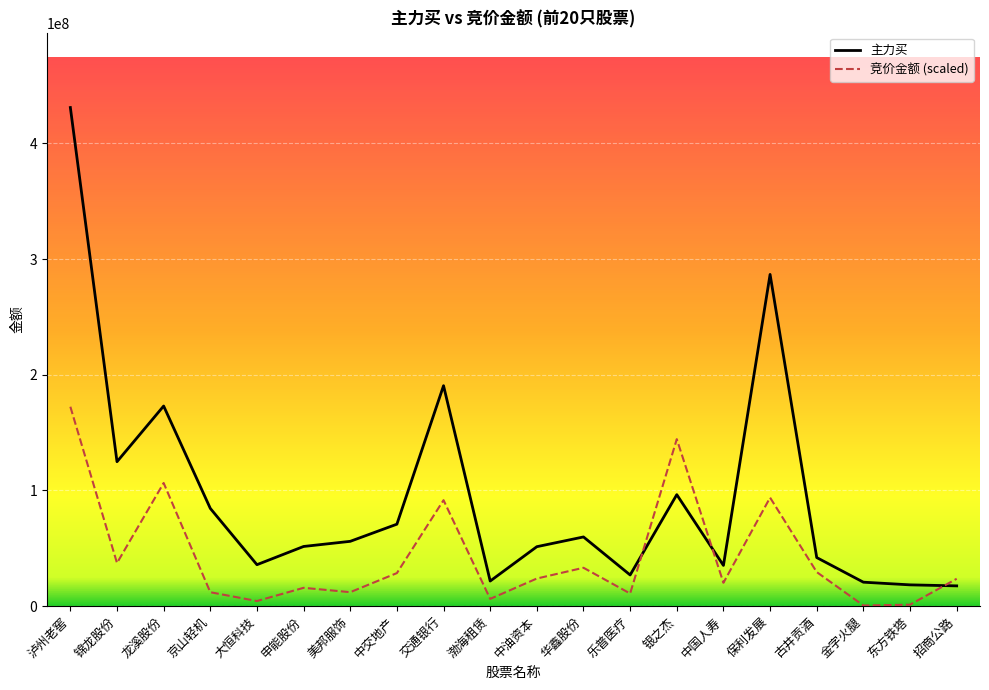

The 主力买 series shows 96382253.0 at 银之杰. True or false?

True